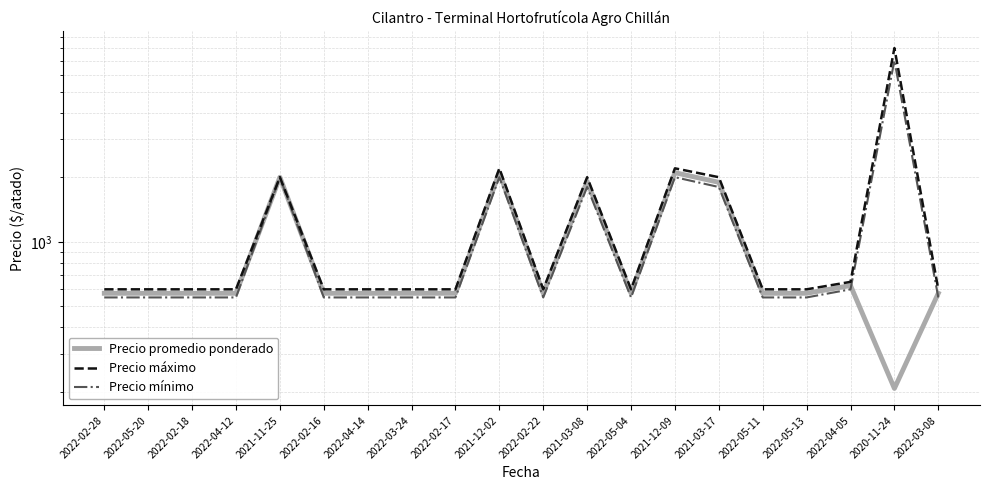

Which has a higher value, 2022-05-11 or 2022-04-14?

2022-05-11